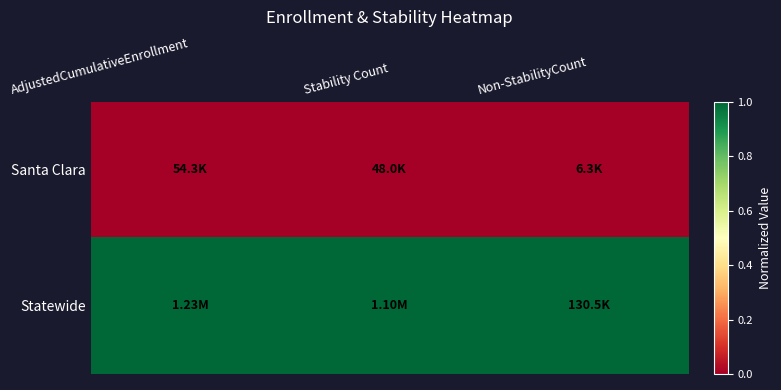

Which category has the lowest value across all series?

AdjustedCumulativeEnrollment